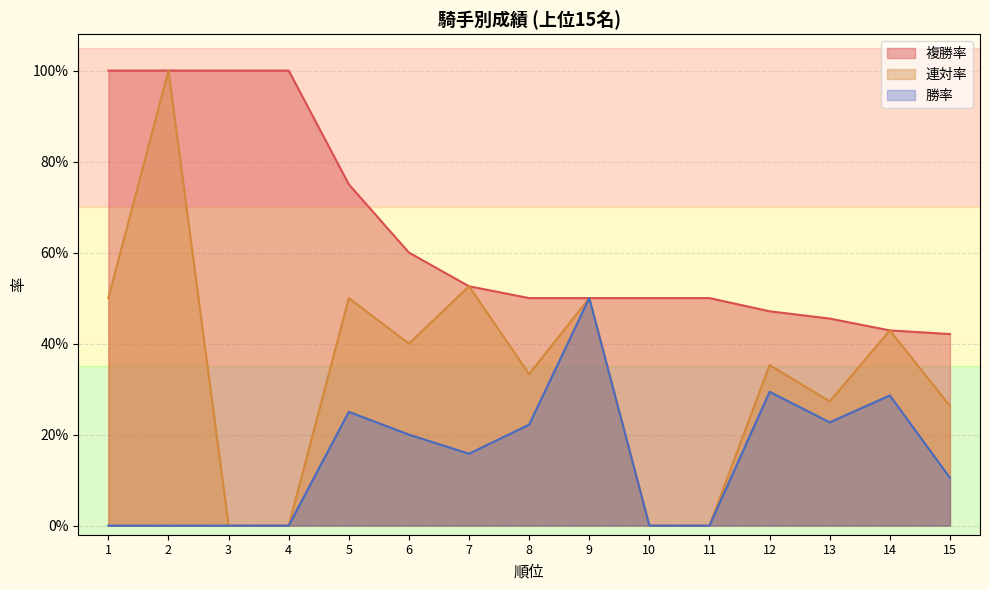

True or false: 複勝率 has a value of 0.8 at 5.

True